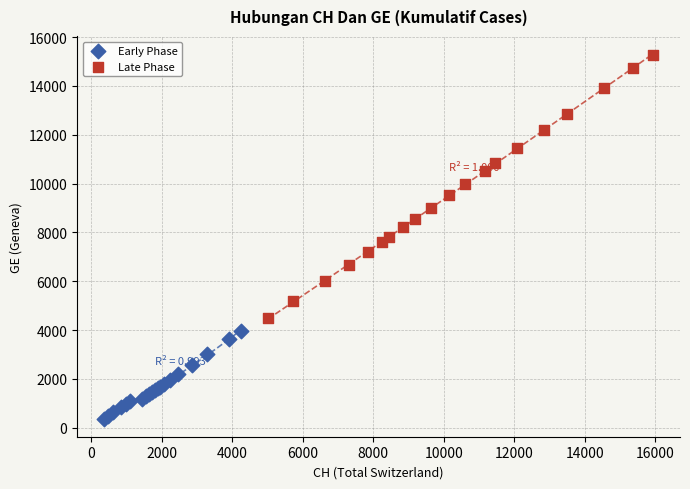

Which series has the widest spread of Y values?

Late Phase